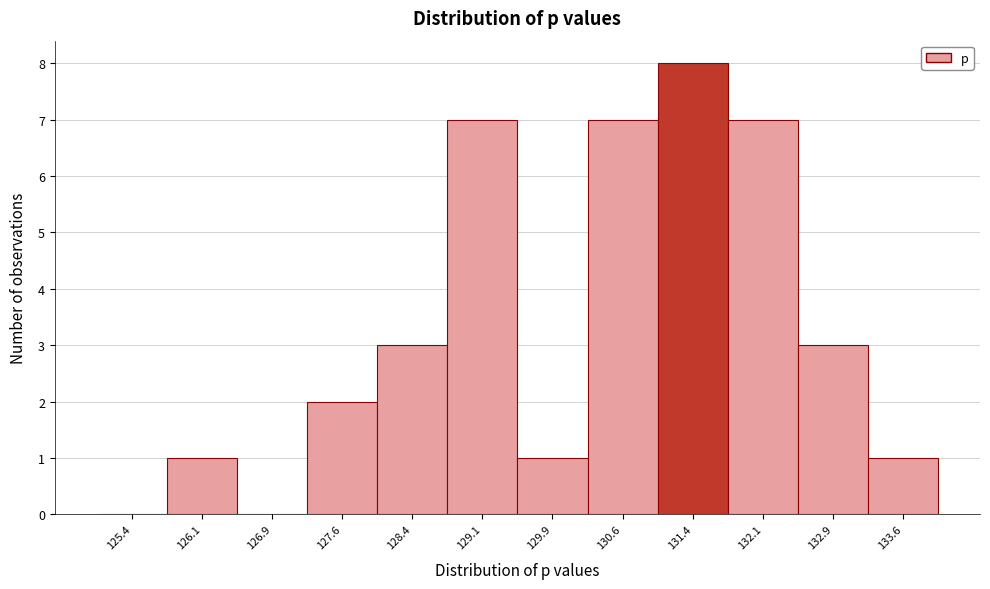

Reading left to right, transcribe this chart: for each bar, give the range it covers on the x-axis and its height. Neither the bar edges nor the heights are printed on the chart, so give them approximately, as read against the axes.

125.00 to 125.75: 0
125.75 to 126.50: 1
126.50 to 127.25: 0
127.25 to 128.00: 2
128.00 to 128.75: 3
128.75 to 129.50: 7
129.50 to 130.25: 1
130.25 to 131.00: 7
131.00 to 131.75: 8
131.75 to 132.50: 7
132.50 to 133.25: 3
133.25 to 134.00: 1